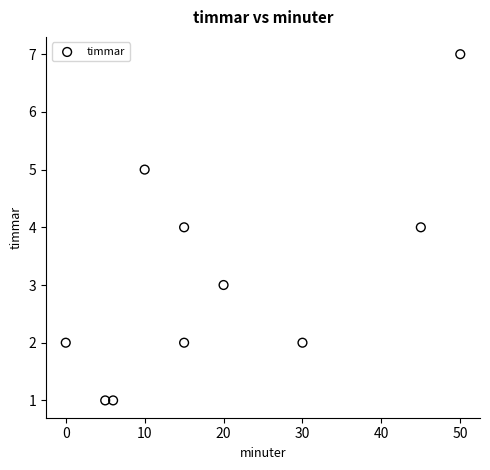

What is the average Y value?

3